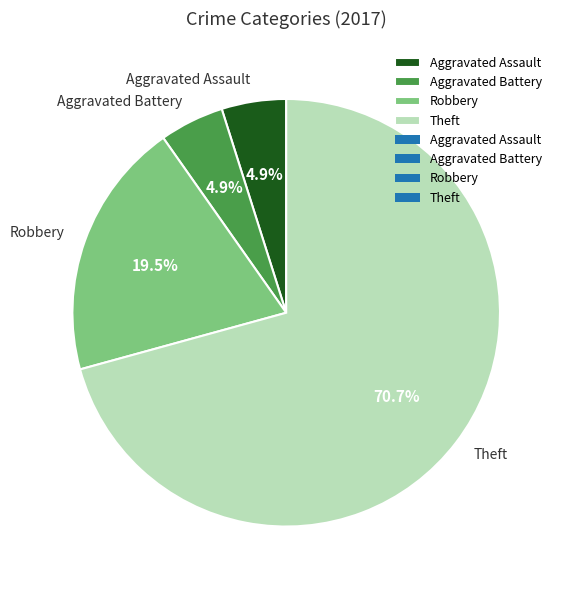

Between Robbery and Theft, which is larger?

Theft